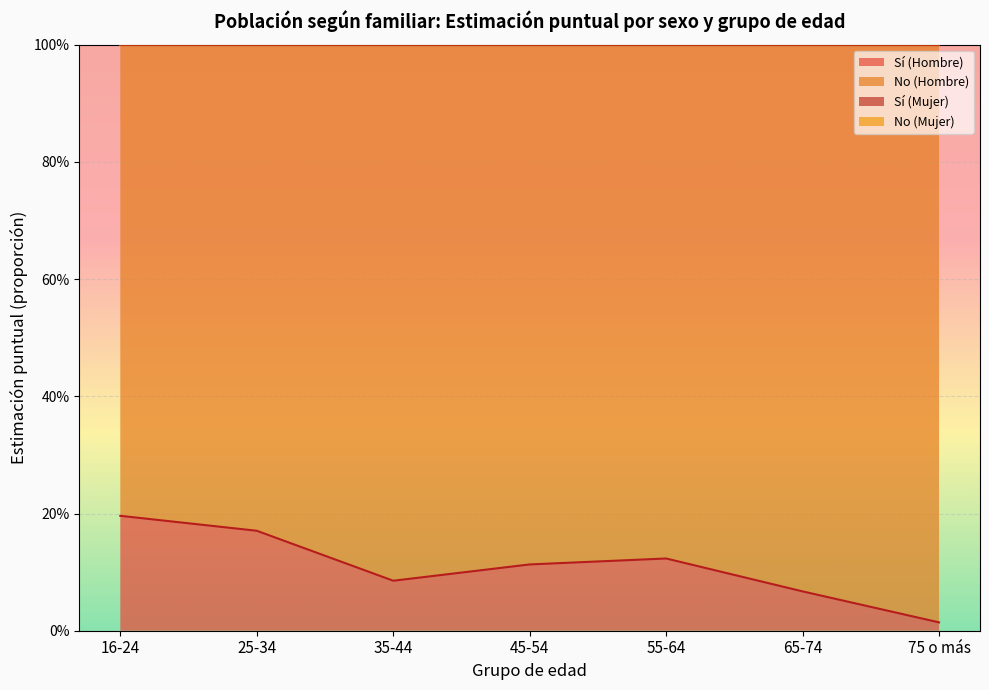

The value of Sí (Hombre) at 25-34 is 0.0. True or false?

False